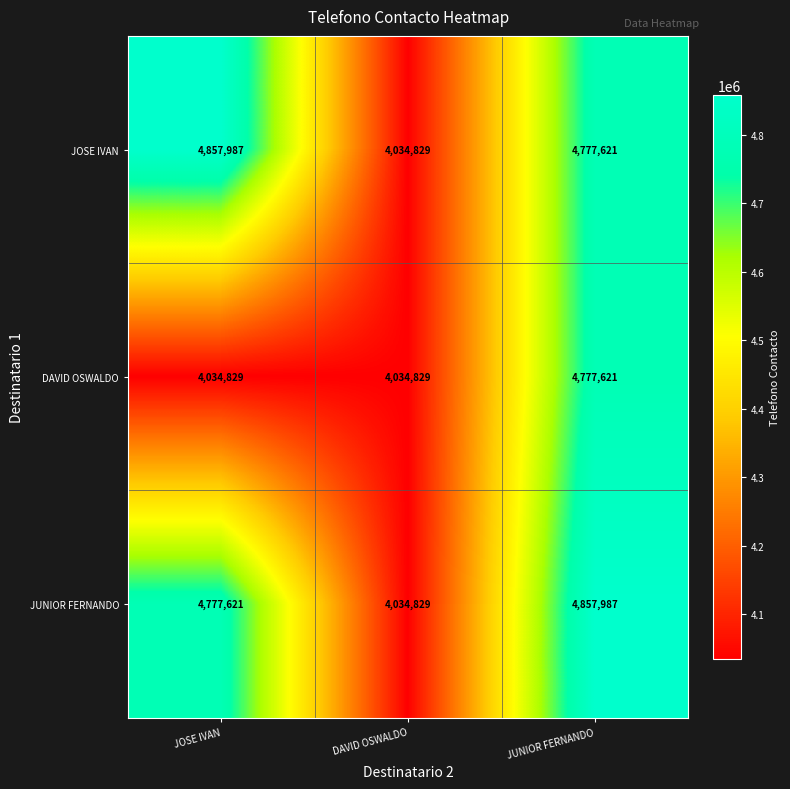

At which category is the sum across all series the highest?

JUNIOR FERNANDO